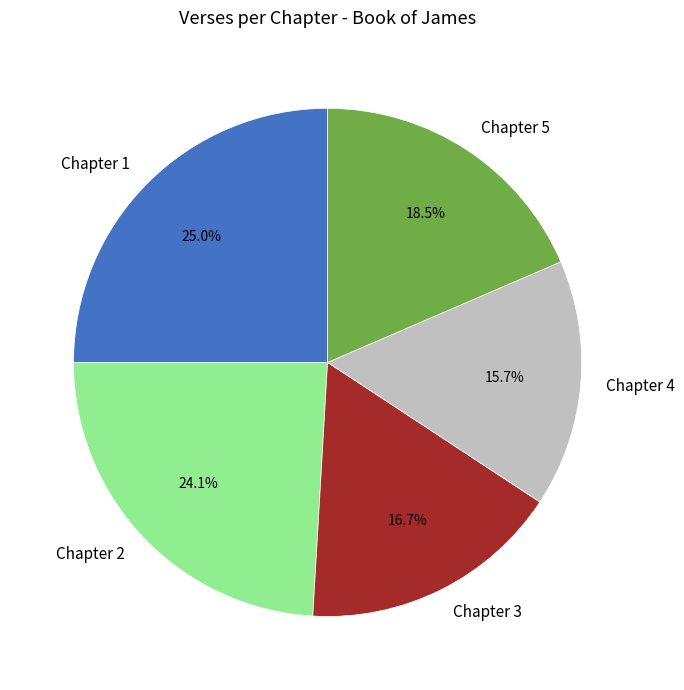

To the nearest percent, what portion does Chapter 2 represent?

24%